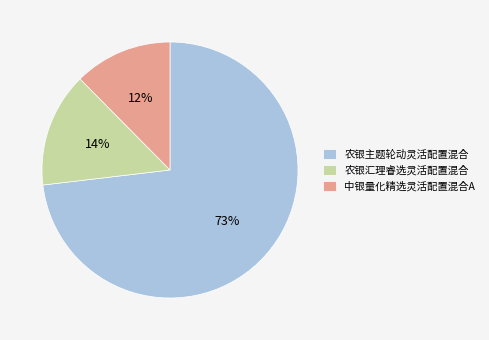

Is it true that 农银汇理睿选灵活配置混合 is 5% of the pie?

False